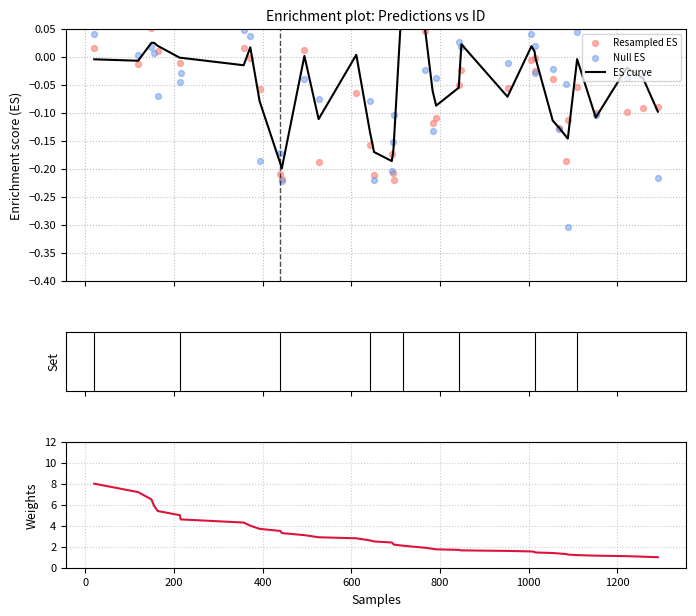

Which series has the largest Y range (max minus min)?

Weights